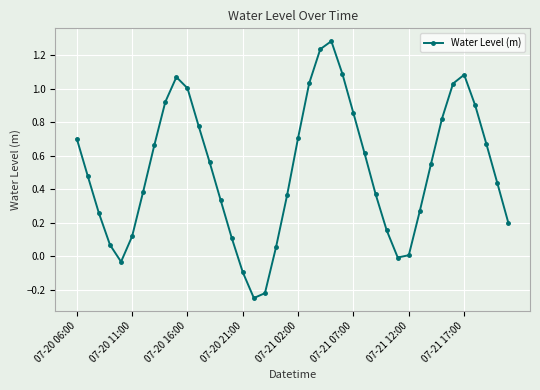

True or false: the data has more than 1 interior local peaks.

True